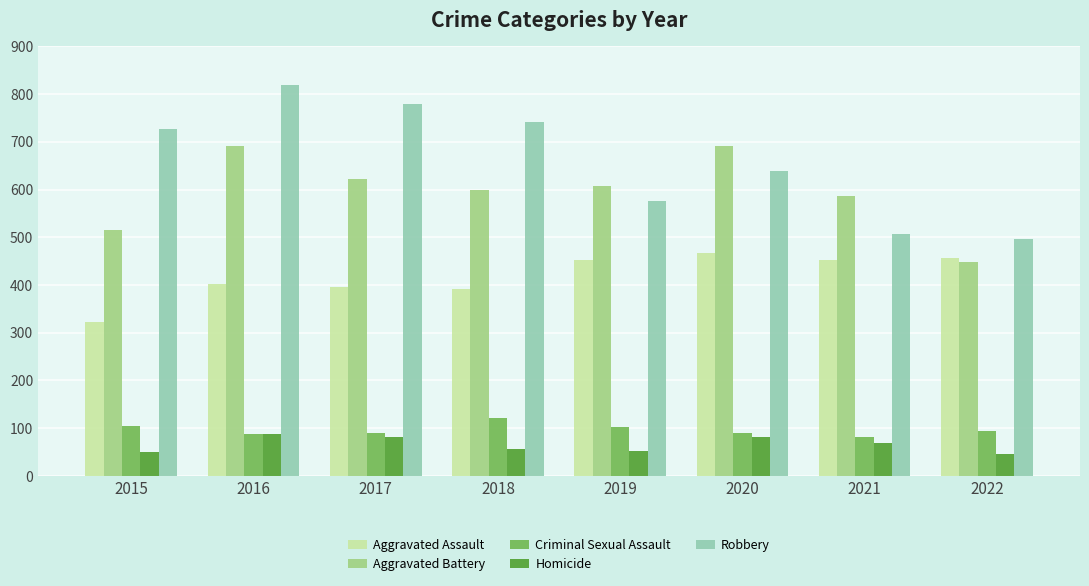

Is it true that Criminal Sexual Assault equals 105 at 2015?

True